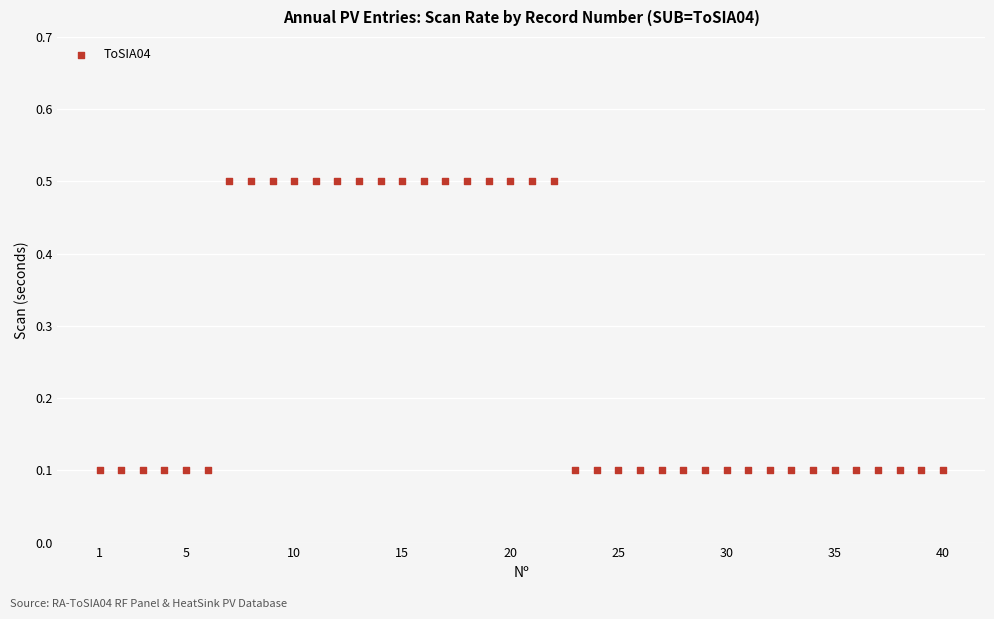

What is the range of Y values (max minus min)?

0.4